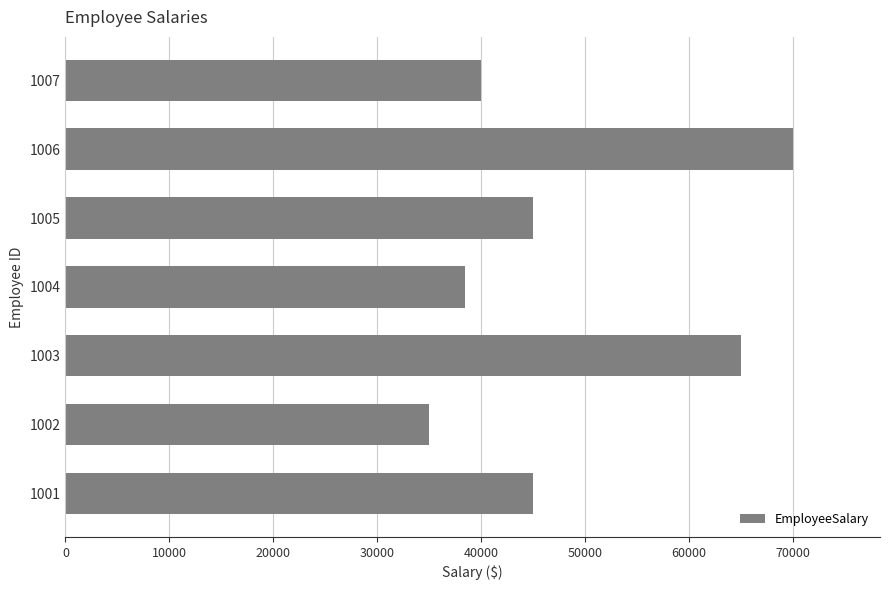

Approximately how many times larger is the value at 1002 compared to 1006?

0.5